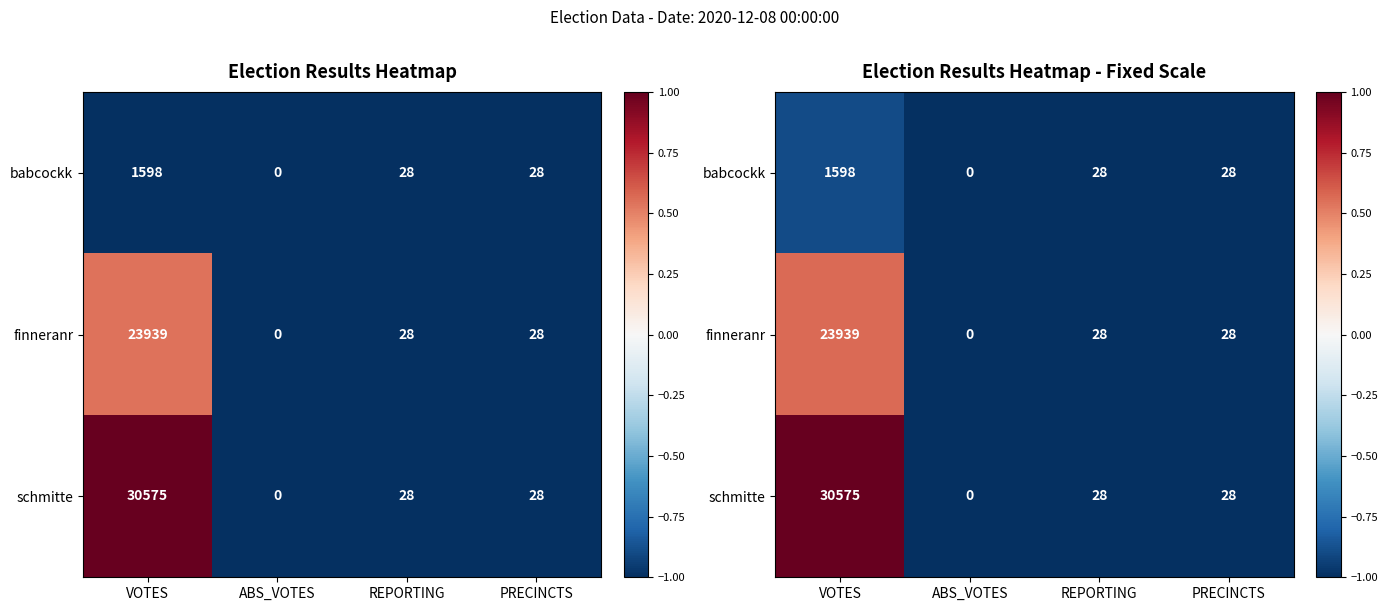

How many series are shown in this chart?

3